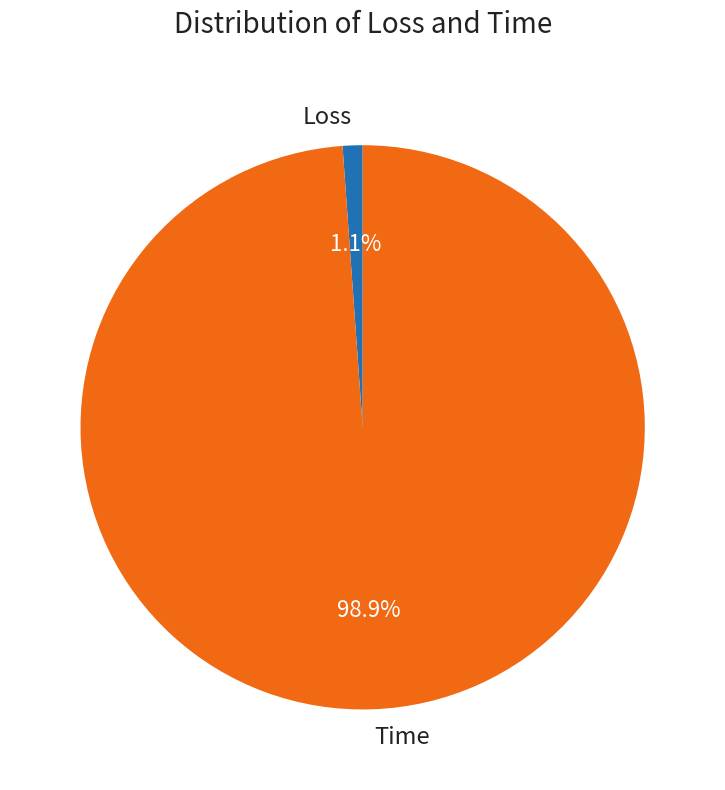

Does Time represent more than half of the total?

Yes